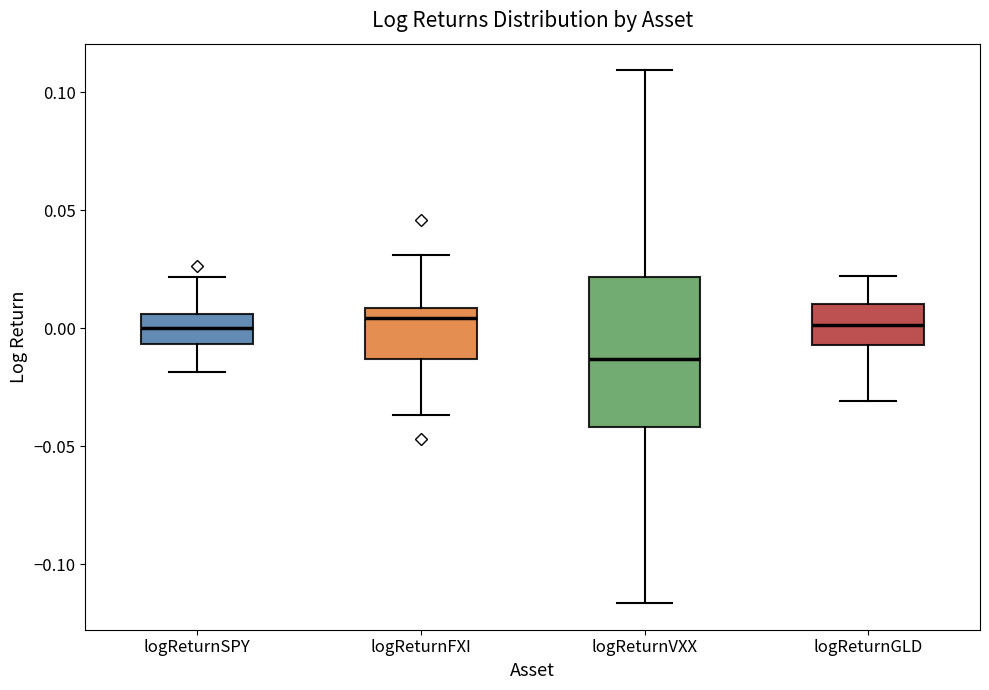

Reading left to right, read every box against the y-axis: the position of its median line, the range the box covers, and the ends of its whiskers. The values are not printed on the chart, so give them approximately, as read against the axis.

logReturnSPY: median 0.000, box -0.005 to 0.005, whiskers -0.020 to 0.020
logReturnFXI: median 0.005, box -0.015 to 0.010, whiskers -0.035 to 0.030
logReturnVXX: median -0.015, box -0.040 to 0.020, whiskers -0.115 to 0.110
logReturnGLD: median 0.000, box -0.005 to 0.010, whiskers -0.030 to 0.020